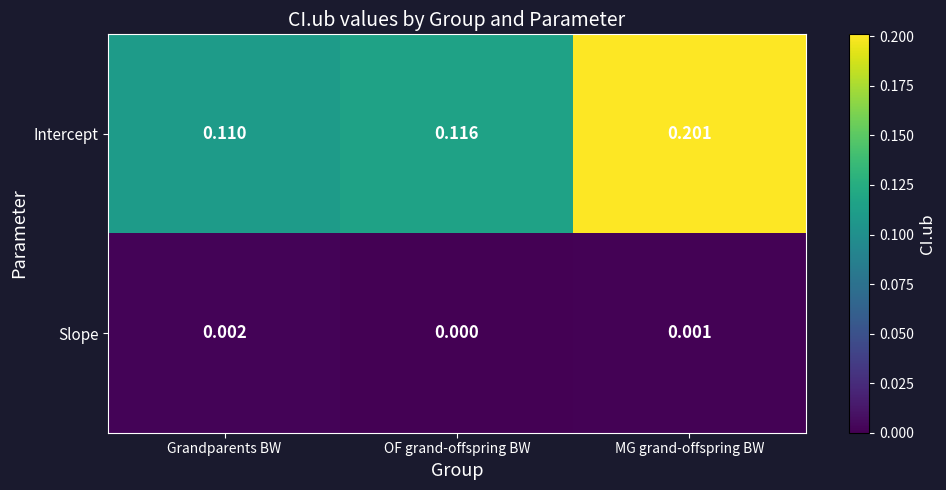

Which label corresponds to the largest value in the chart?

MG grand-offspring BW